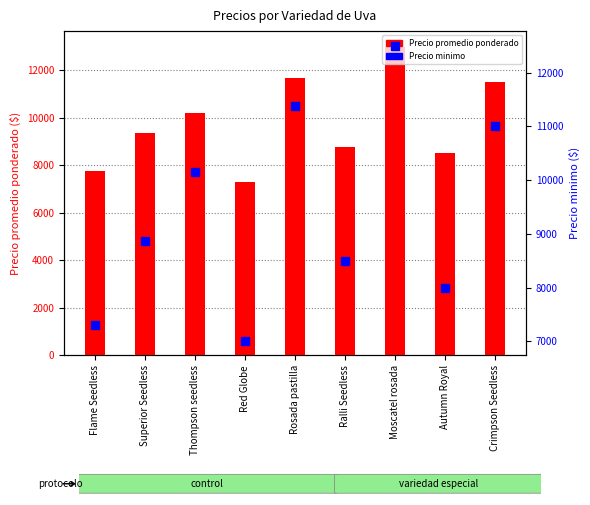

How many data points in Precio minimo are less than 8875?

4